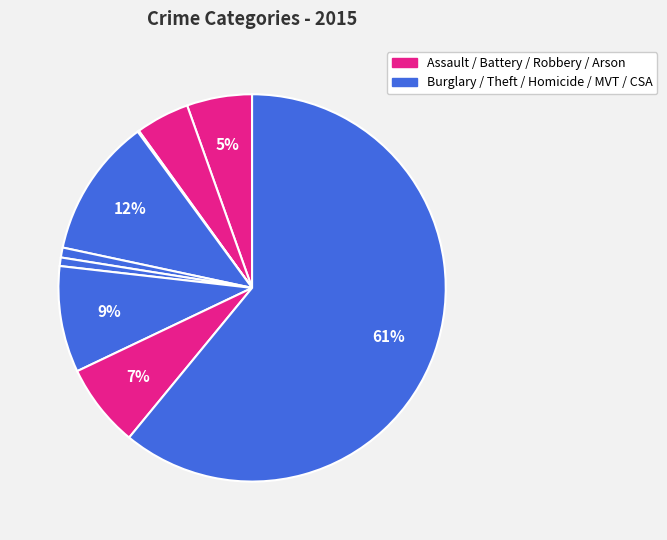

To the nearest percent, what is the average slice percentage?

11%